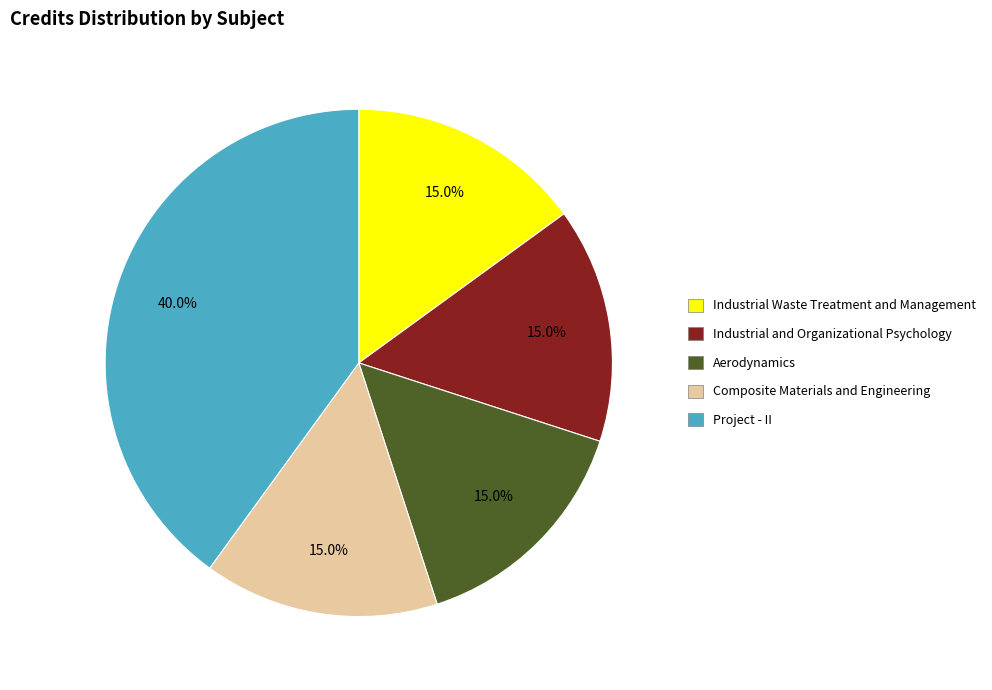

Count the number of slices in the pie.

5